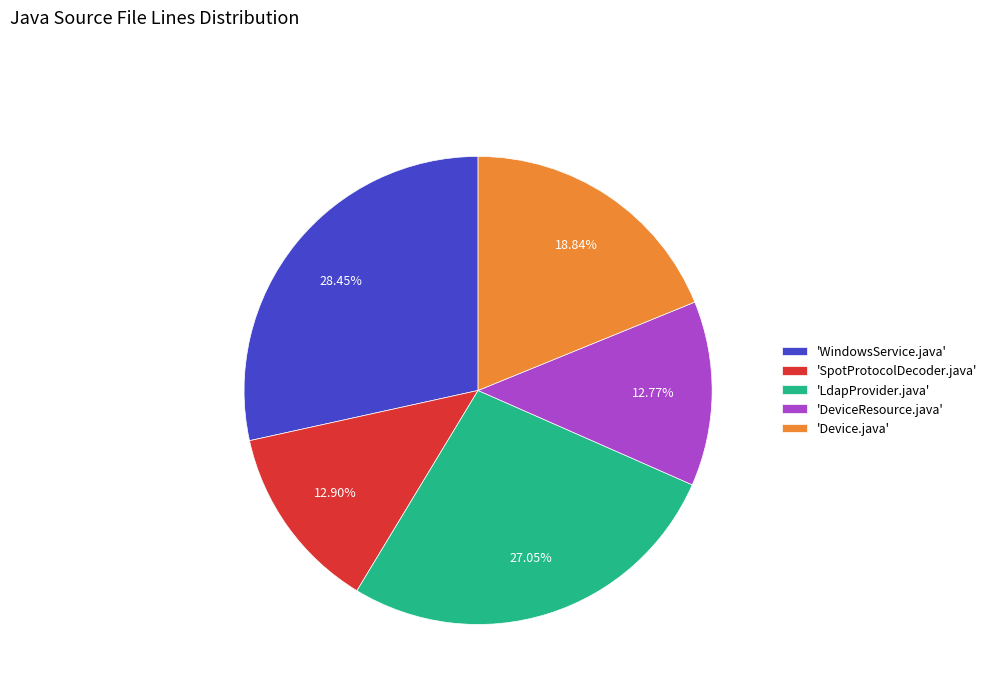

Approximately how many times larger is the value at 'WindowsService.java' compared to 'Device.java'?

1.5